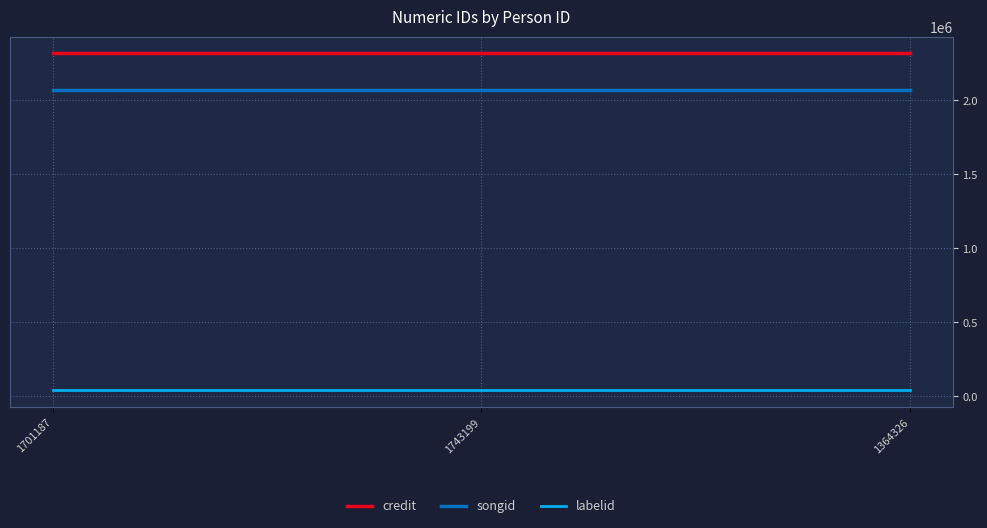

What is the greatest value displayed?

2317120.0